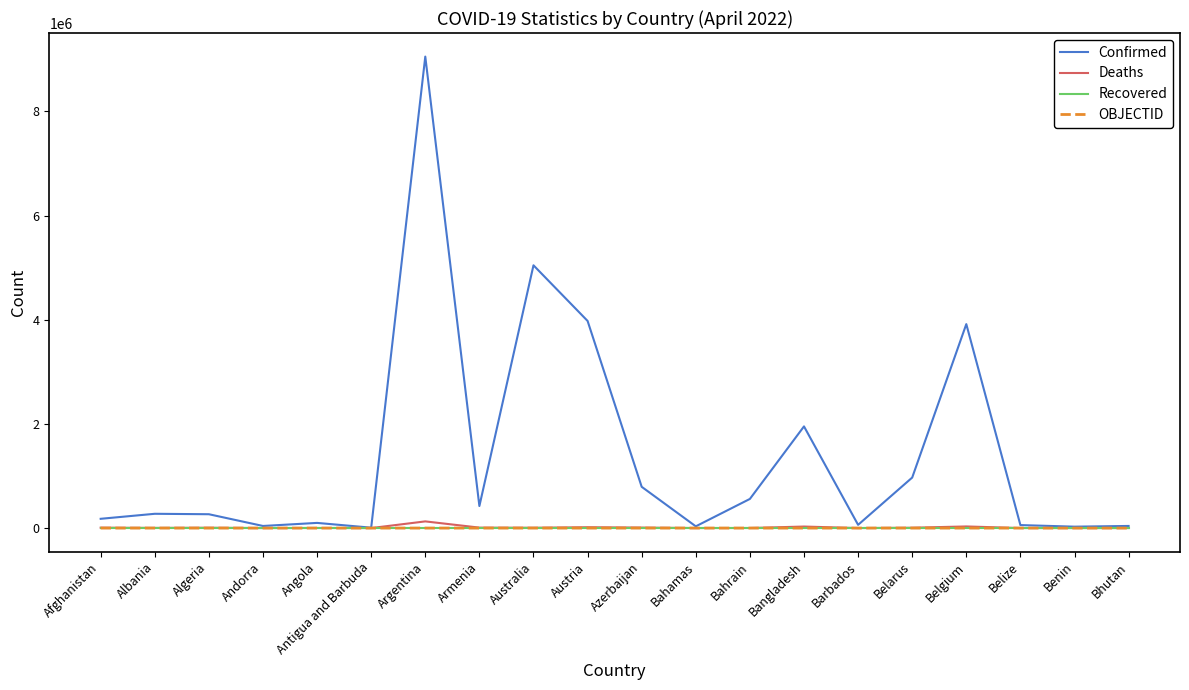

Which category has the highest value across all series?

Argentina